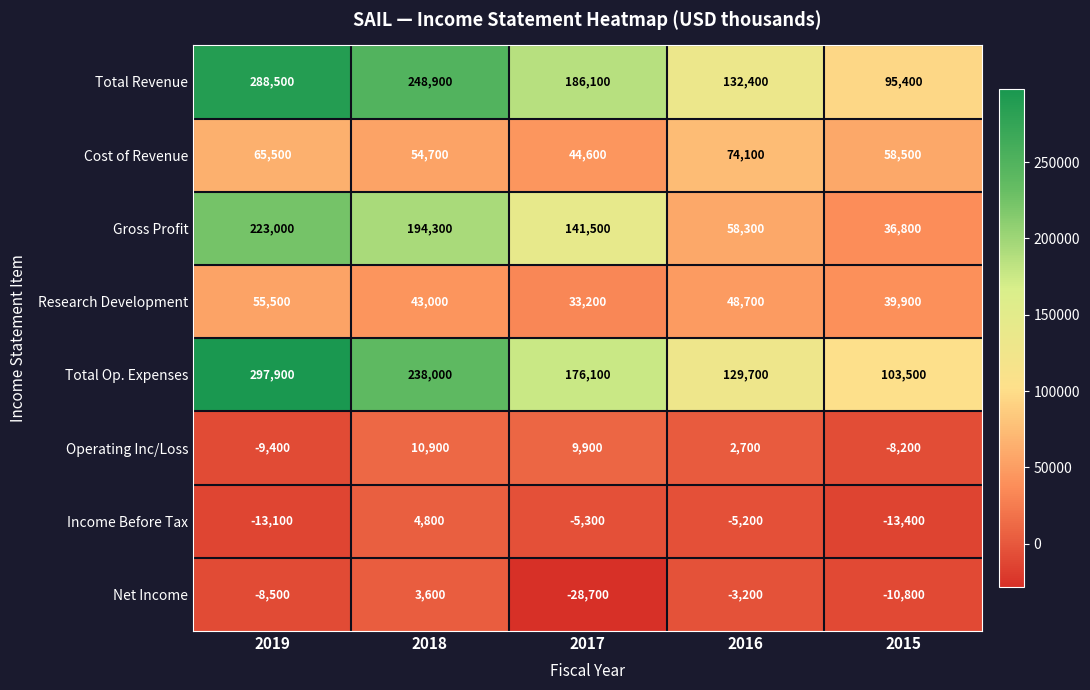

Which series has the largest range (max minus min)?

Total Op. Expenses